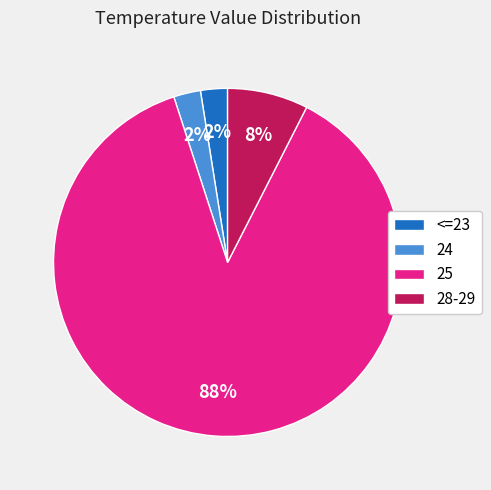

To the nearest percent, what portion does 28-29 represent?

8%